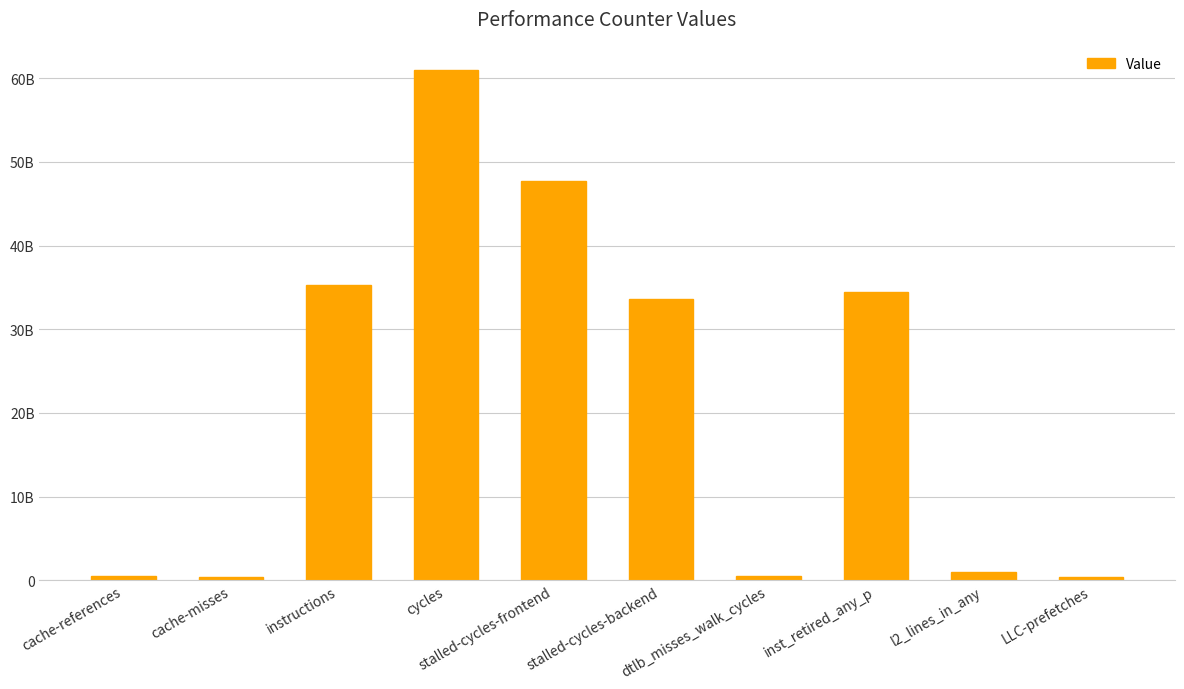

At which category does the chart reach its minimum across all series?

LLC-prefetches